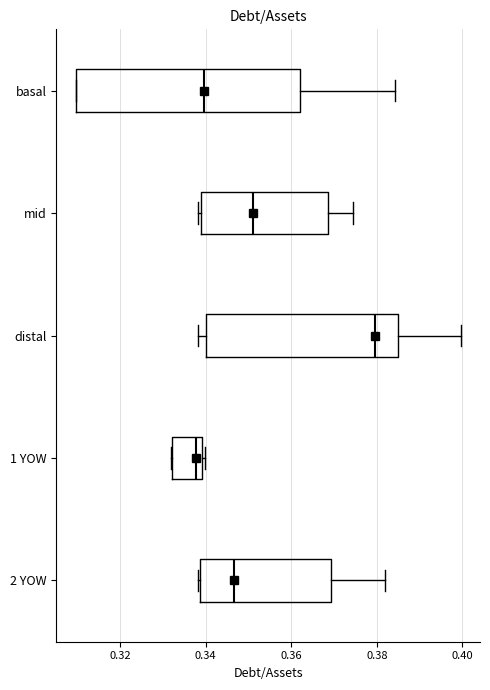

Reading bottom to top, transcribe this box plot: for each box, give where its median line is, the range the box spans, and where its two whiskers end, as read against the x-axis. The values are not printed on the chart, so give them approximately, as read against the axis.

2 YOW: median 0.346, box 0.338 to 0.370, whiskers 0.338 to 0.382
1 YOW: median 0.338, box 0.332 to 0.340, whiskers 0.332 to 0.340 (just right of the box's right edge)
distal: median 0.380, box 0.340 to 0.386, whiskers 0.338 to 0.400
mid: median 0.352, box 0.338 to 0.368, whiskers 0.338 (just left of the box's left edge) to 0.374
basal: median 0.340, box 0.310 to 0.362, whiskers 0.310 to 0.384